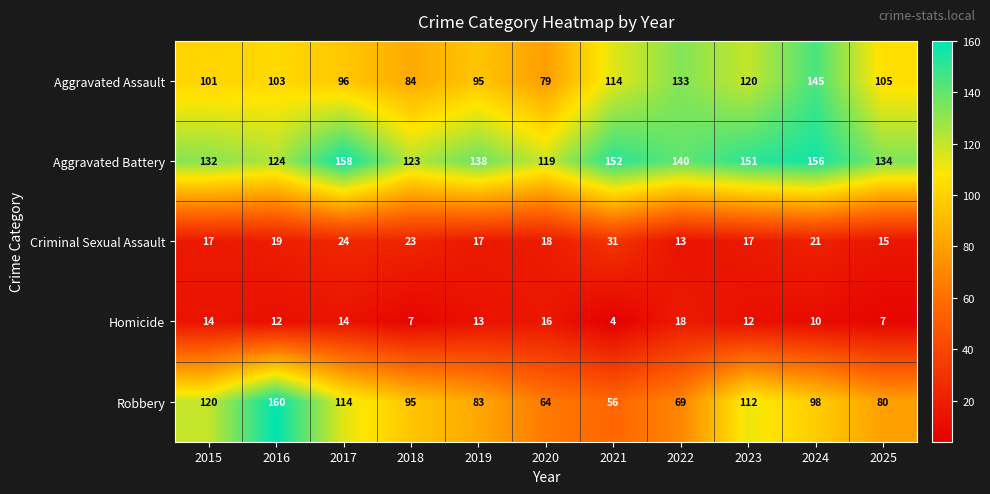

What is the difference between the second highest and second lowest values in the Robbery series?

56